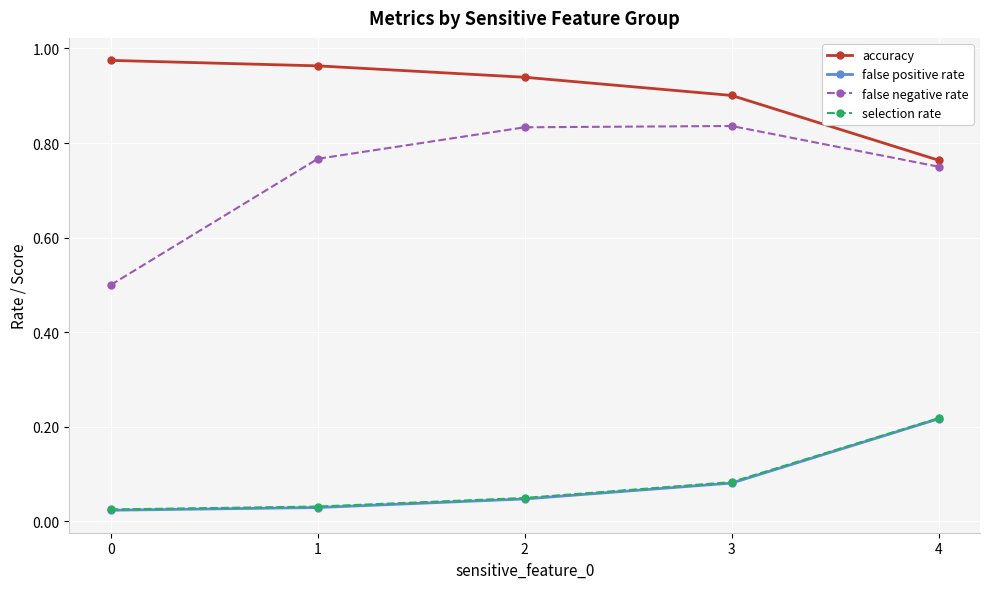

True or false: selection rate and accuracy intersect in this chart.

False